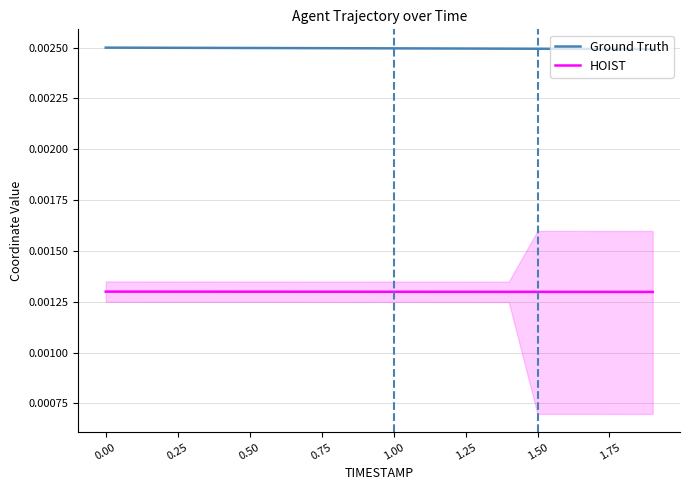

True or false: Ground Truth and HOIST intersect in this chart.

False